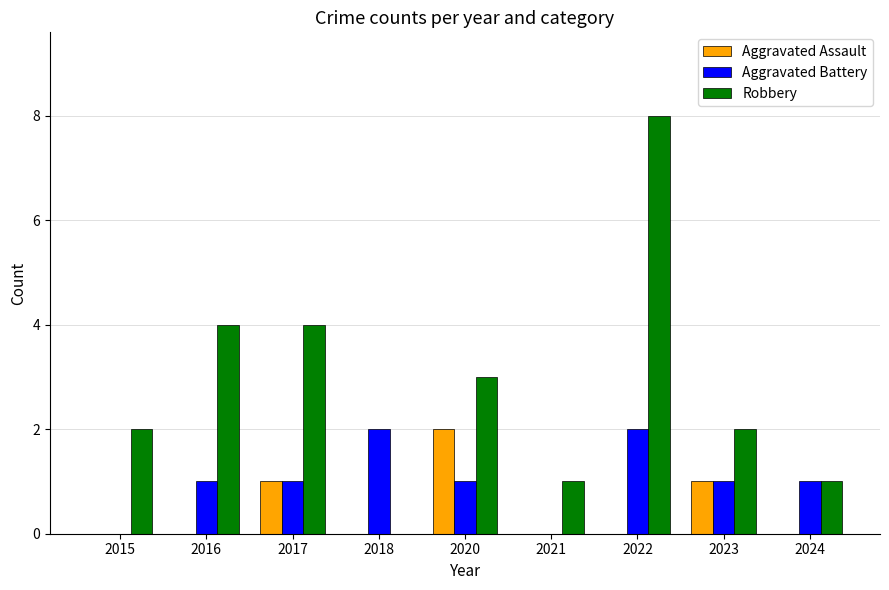

What is the approximate value of Robbery at 2017?

4